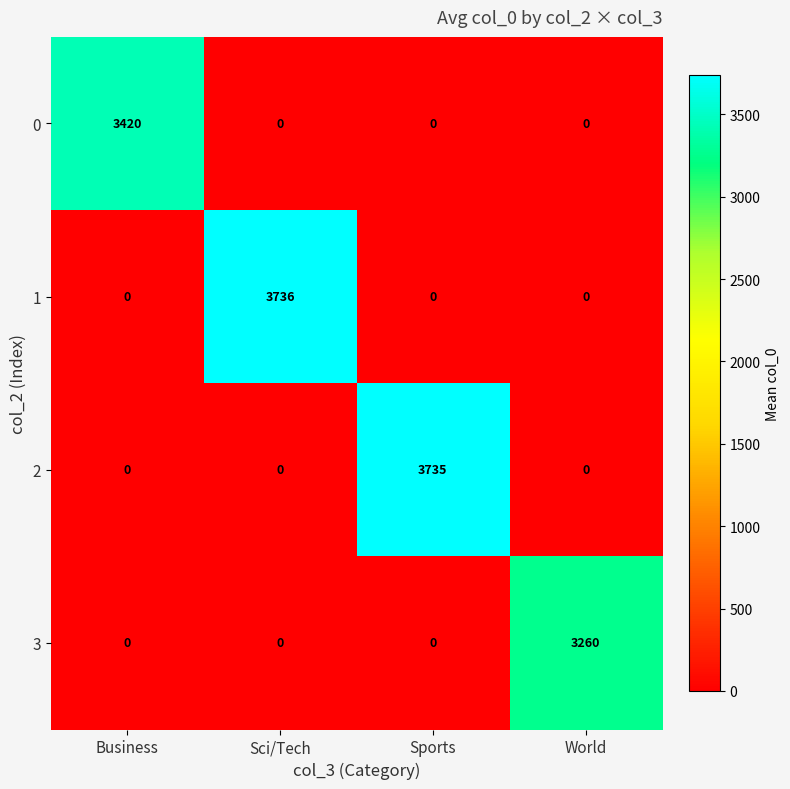

Which series changed the most between Sci/Tech and Sports?

1